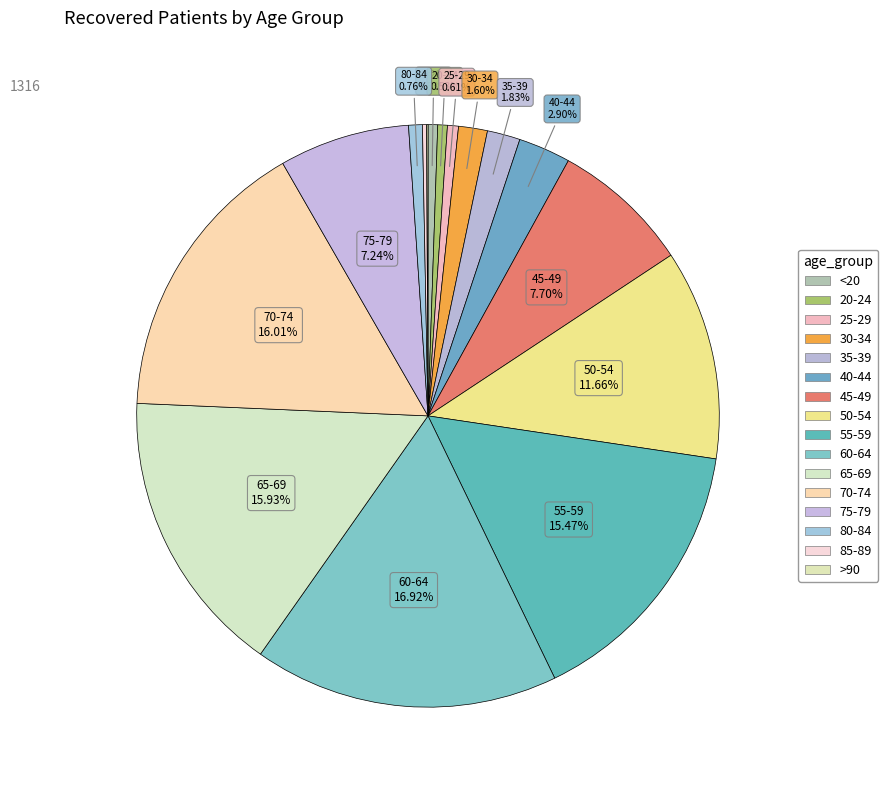

What is the largest slice in the pie chart?

60-64